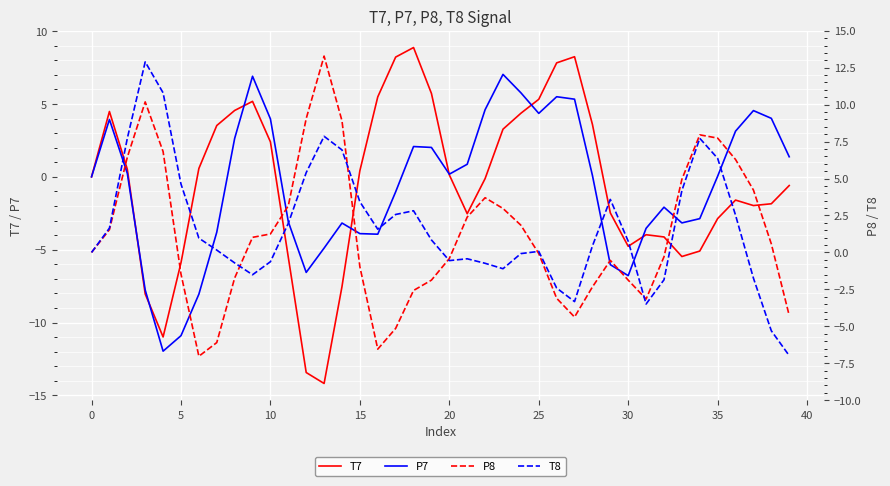

What are all the series names shown in the legend?

T7, P7, P8, T8